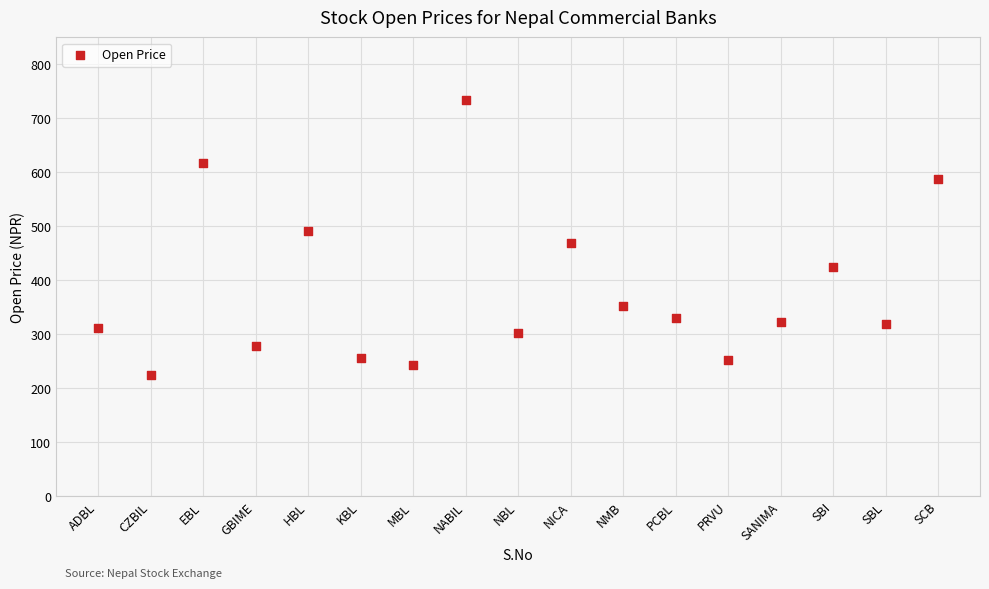

What is the range of Y values (max minus min)?

511